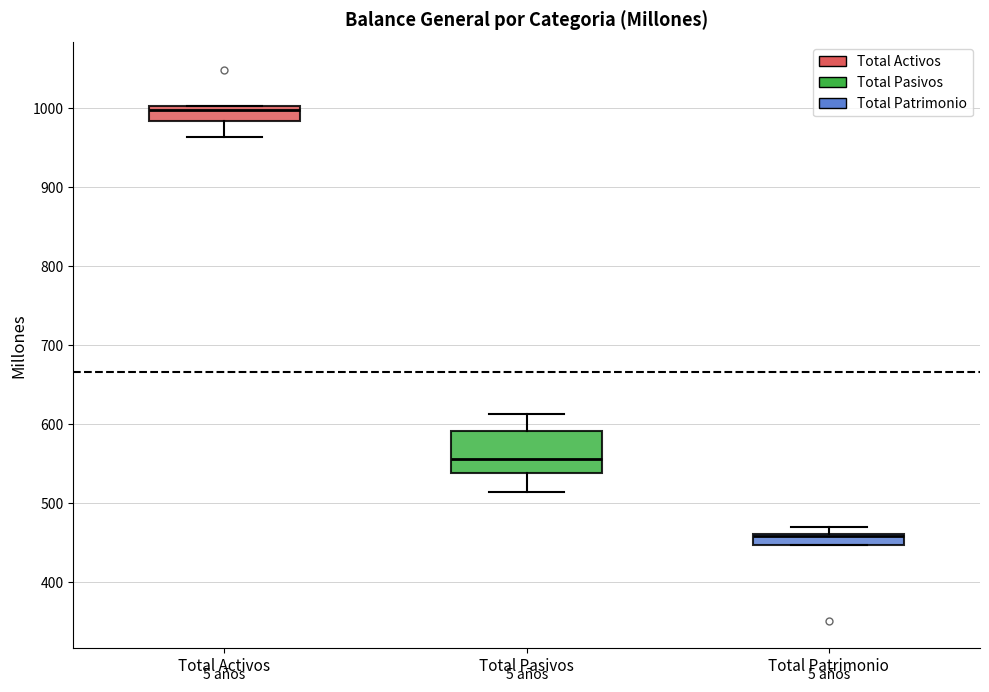

Comparing the boxes themselves (not the whiskers), which one is the tallest?

Total Pasivos